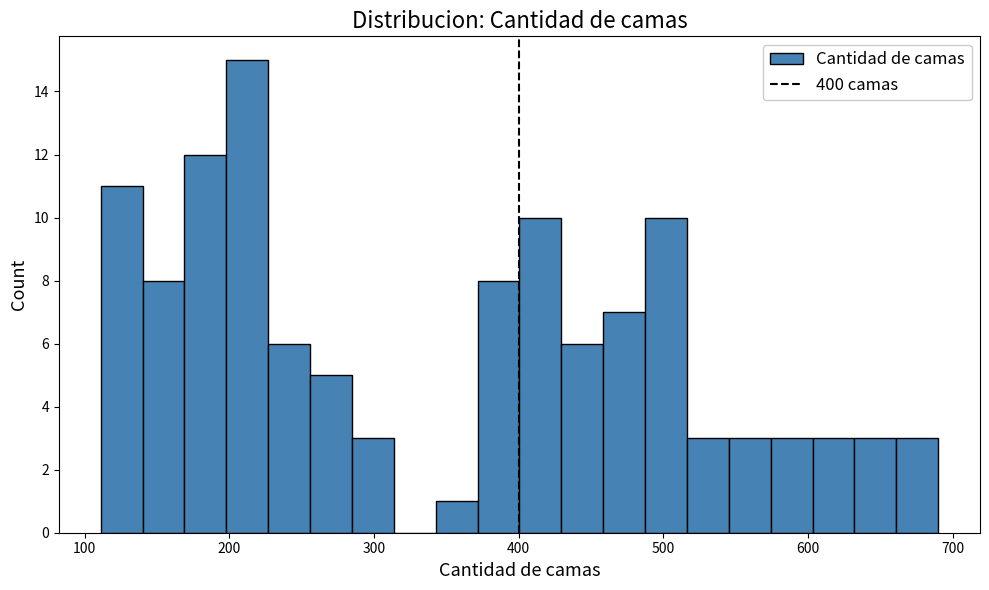

Read against the x-axis, roughly where is the centre of the tallest bar?

210